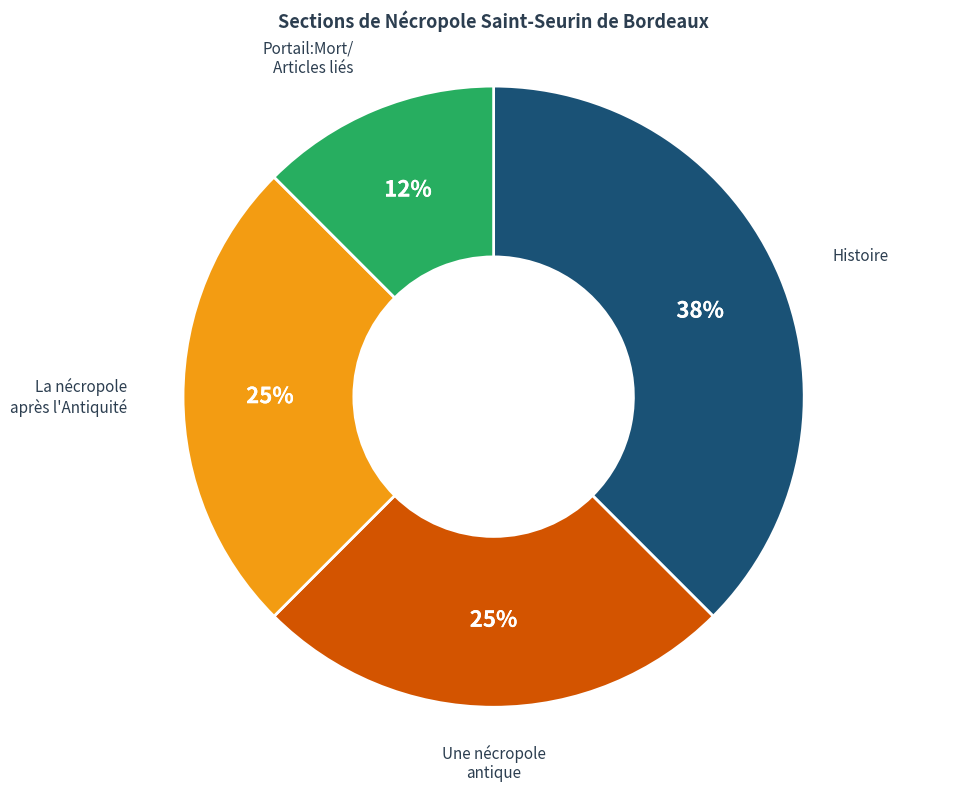

To the nearest percent, what is the average slice percentage?

25%